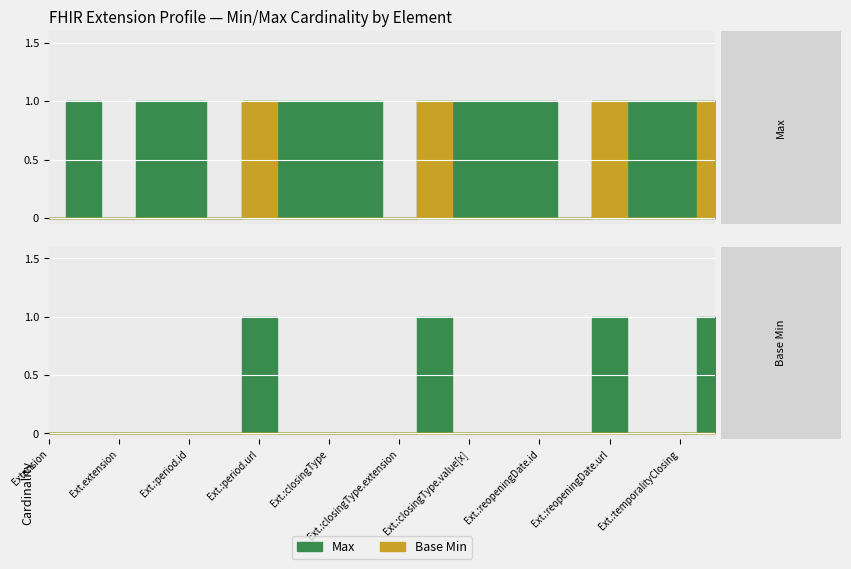

At which category is the sum across all series the highest?

Extension.extension:period.url